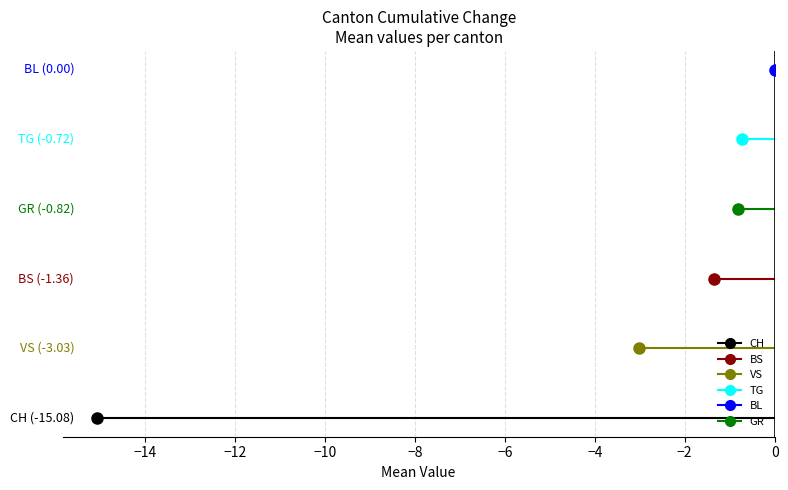

What is the sum of all values?

-21.0